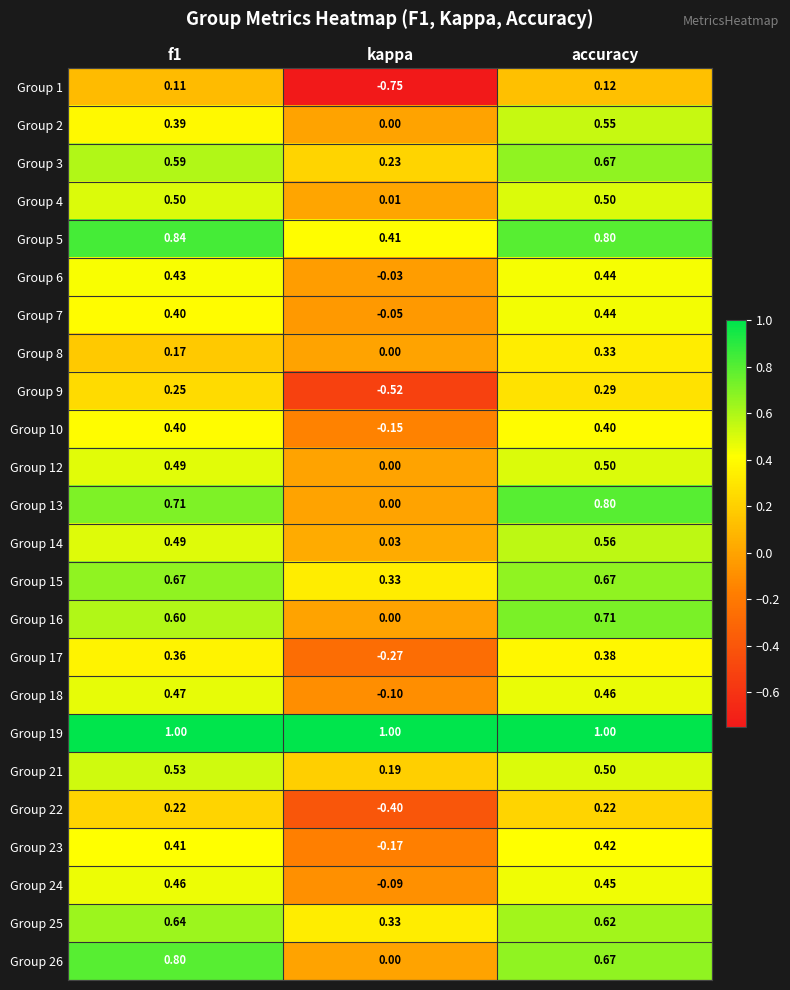

Between f1 and kappa, which series saw the biggest shift?

Group 1